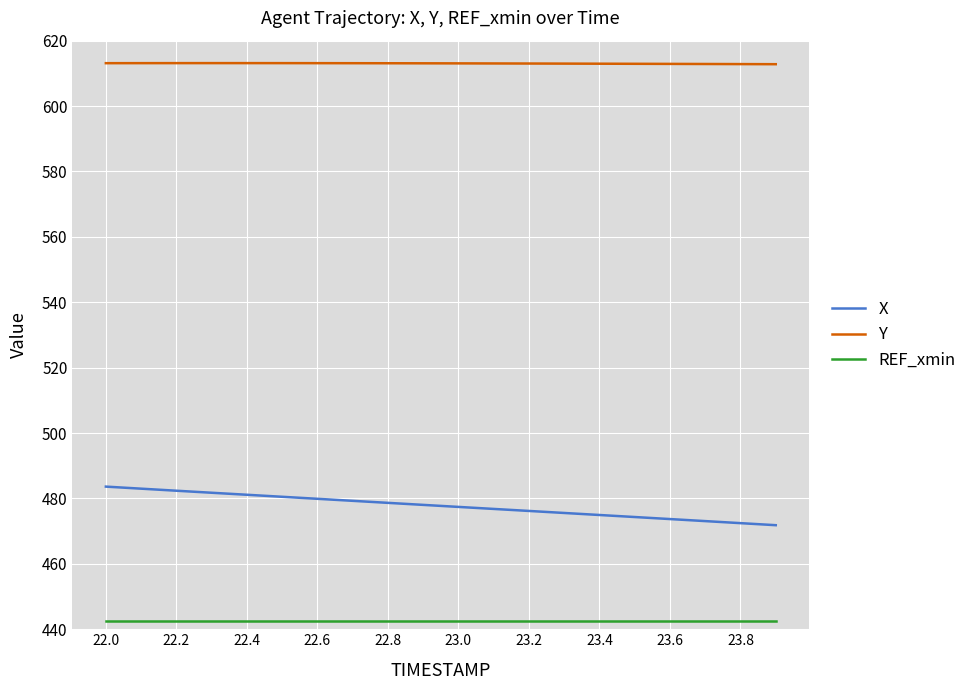

What is the maximum value shown in the chart?

613.1